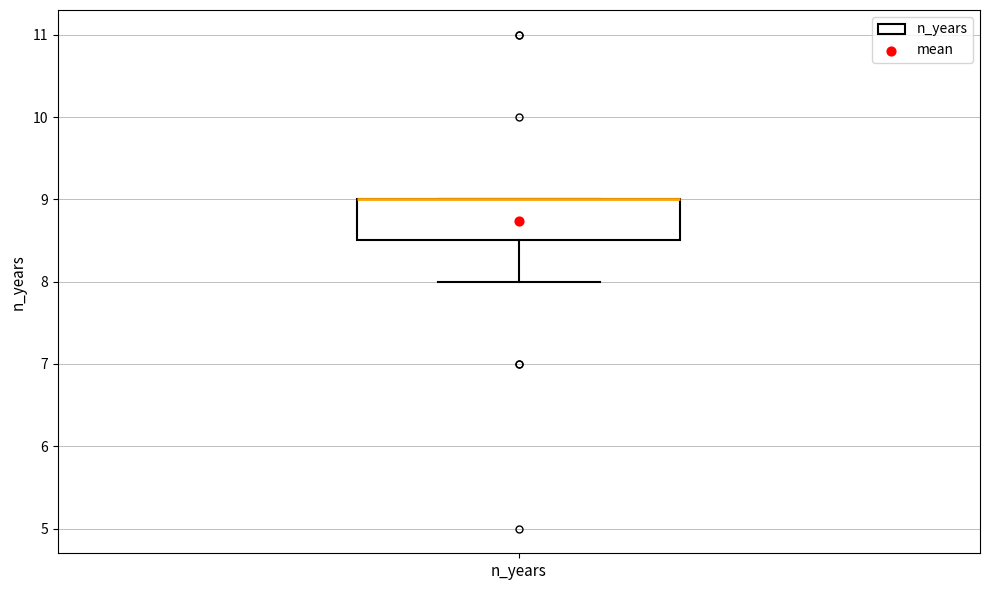

Transcribe this box plot: give where the median line is, the range the box spans, and where the two whiskers end, as read against the y-axis. The values are not printed on the chart, so give them approximately, as read against the axis.

median 9.0 (drawn on the box's upper edge), box 8.5 to 9.0, whiskers 8.0 to 9.0